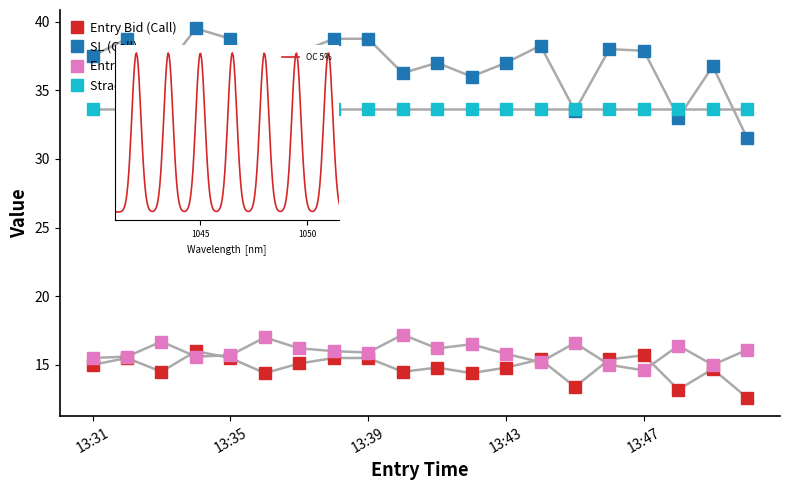

What is the average value of the entry_bid_C series?

14.8